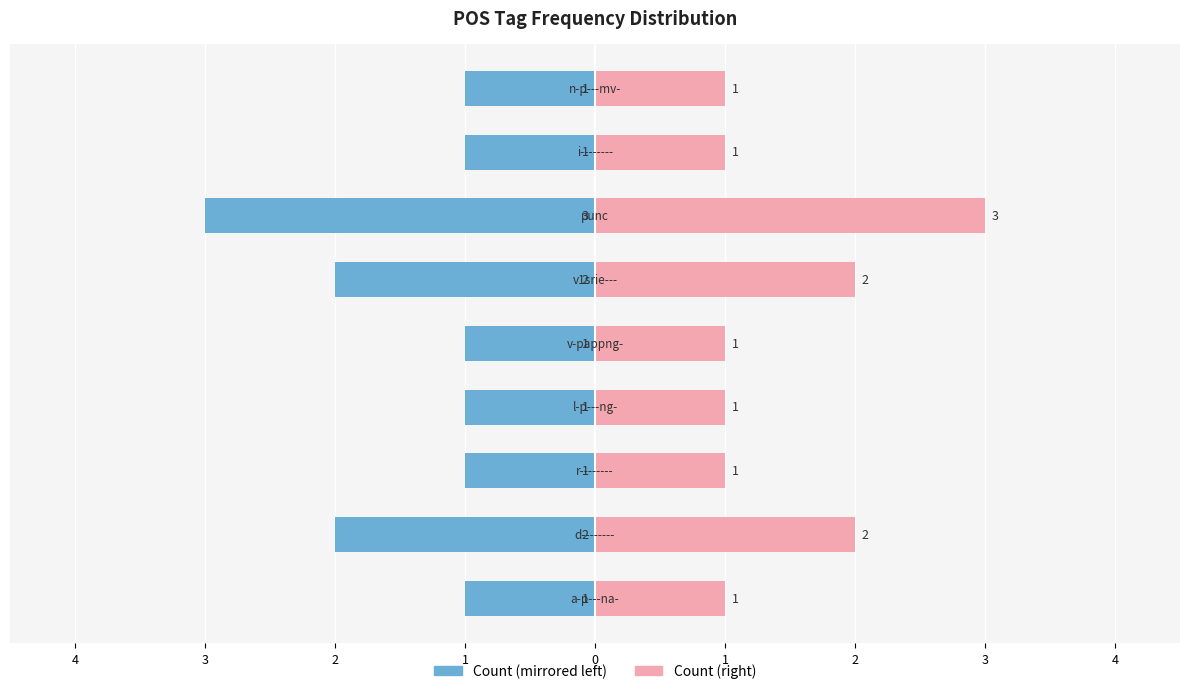

What is the difference between the maximum and minimum values in the Count (right) series?

2